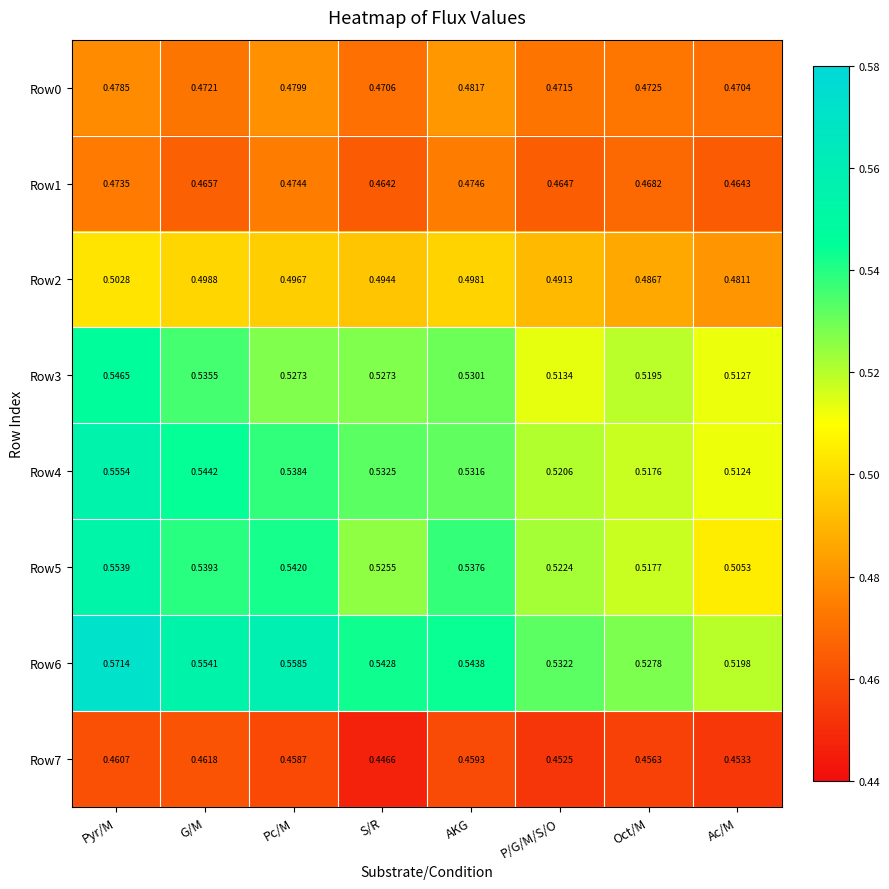

At which category does the chart reach its peak across all series?

Pyr/M